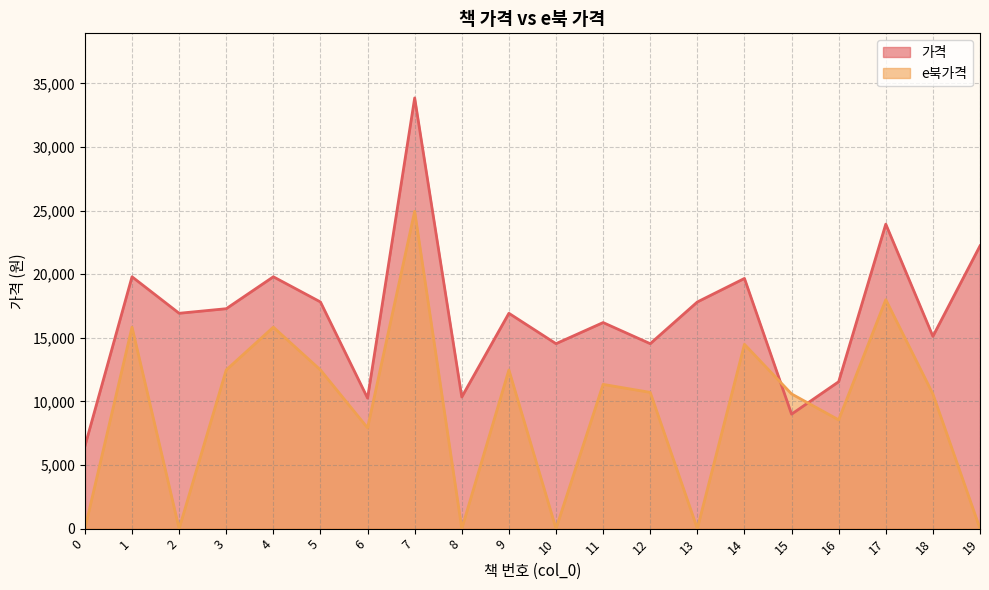

Is the value of e북가격 at 3 greater than the value of 가격 at 19?

No